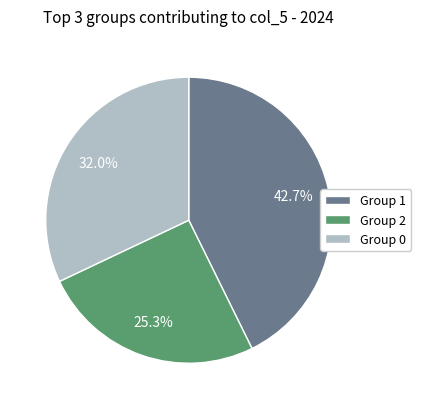

Does Group 2 account for over 50% of the chart?

No